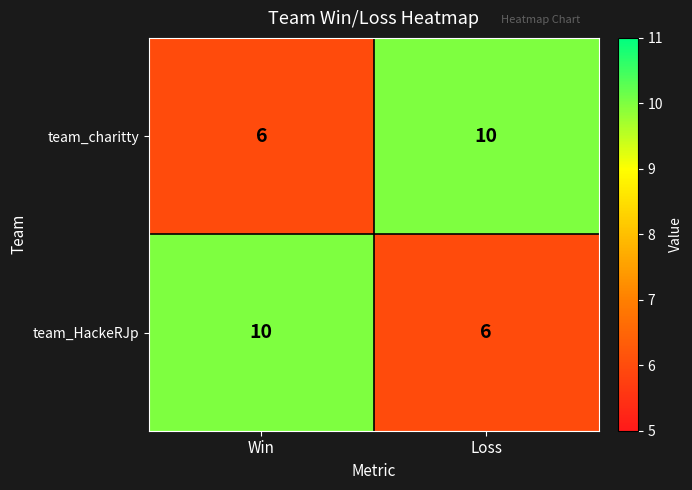

What is the highest value of the team_HackeRJp series?

10